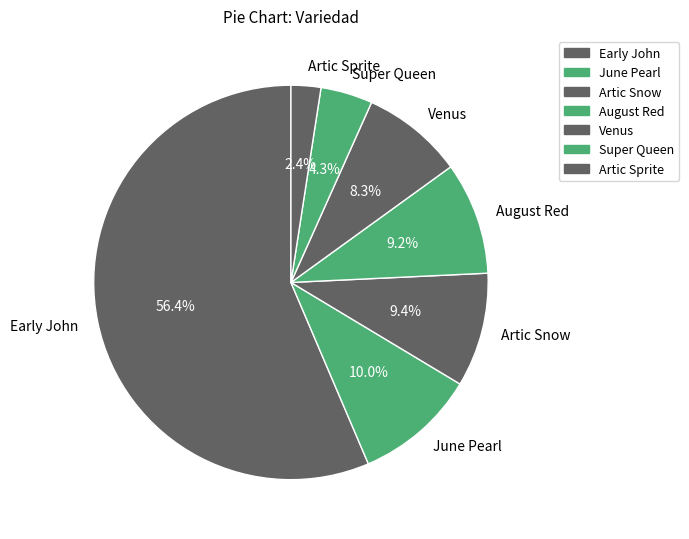

To the nearest percent, what is the difference between the Artic Sprite and Artic Snow slice percentages?

7%